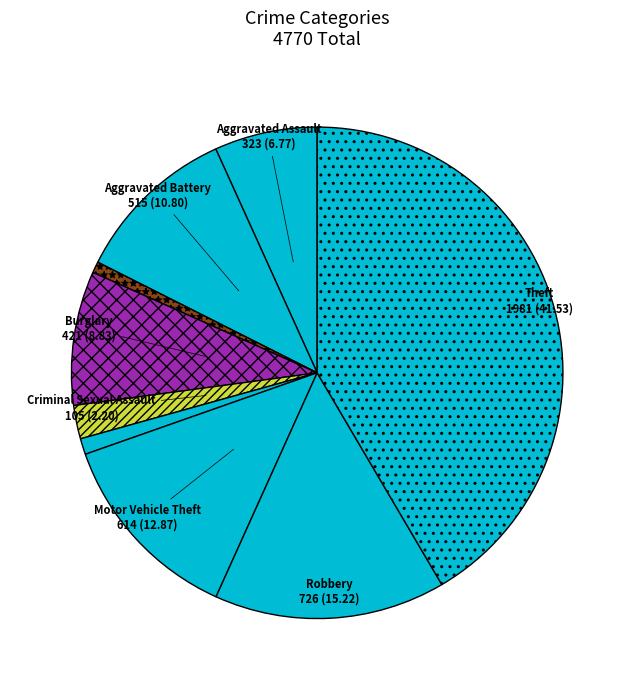

How many segments does this pie chart have?

9